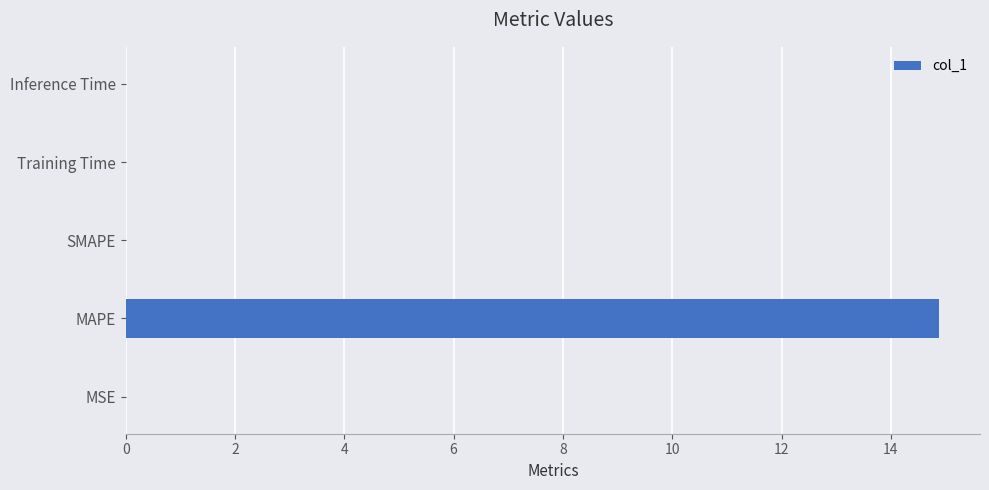

The value at Inference Time is 0.0. True or false?

True